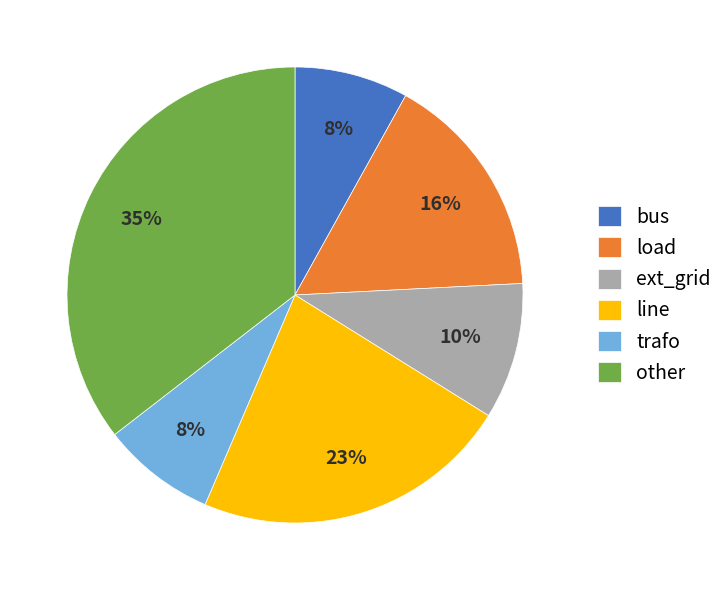

Which category has the biggest portion of the pie?

other